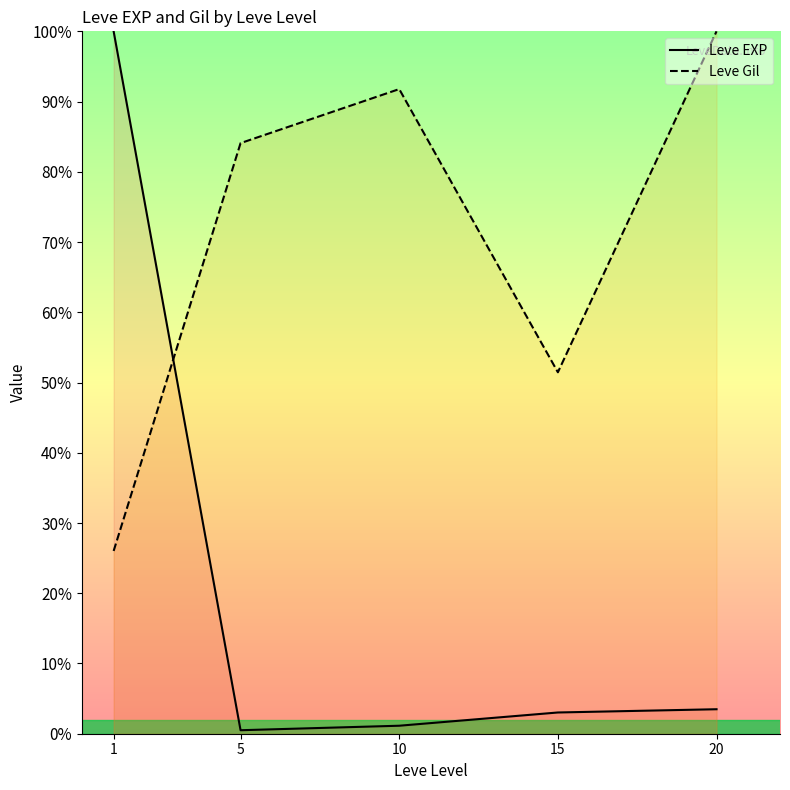

Count the number of data series in this chart.

2